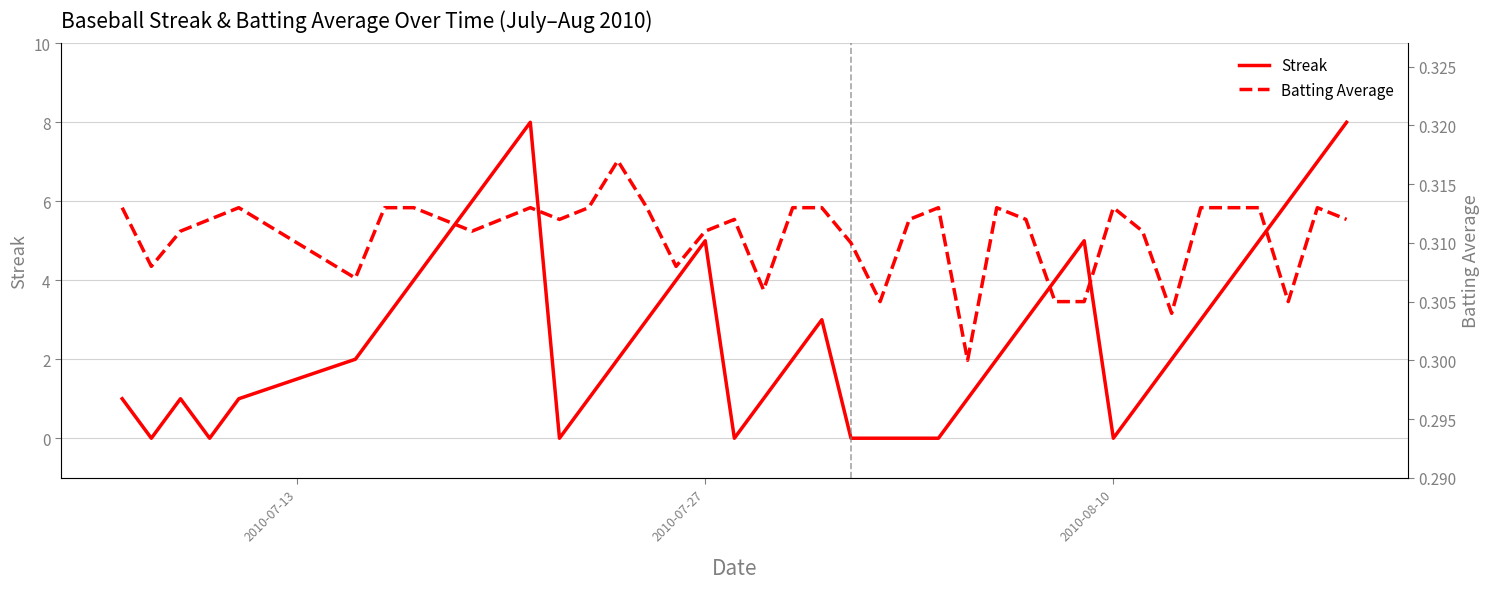

What is the maximum value for Streak?

8